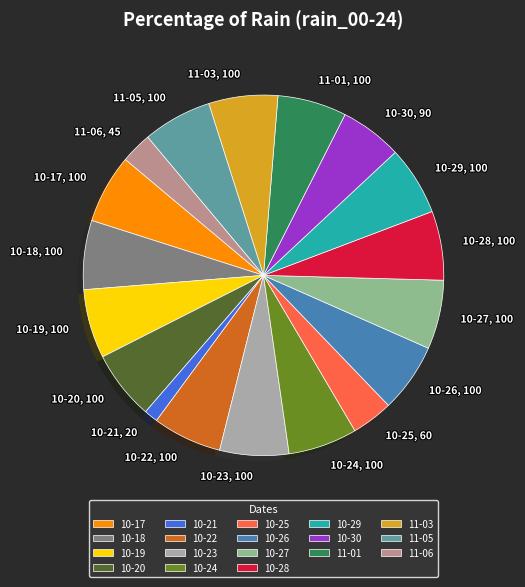

How many slices are in this pie chart?

18